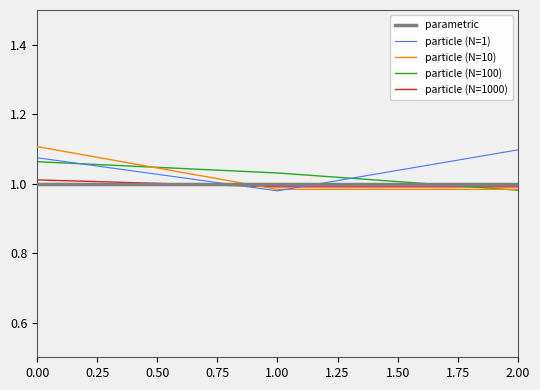

At which label does particle (N=100) reach its minimum?

2.00